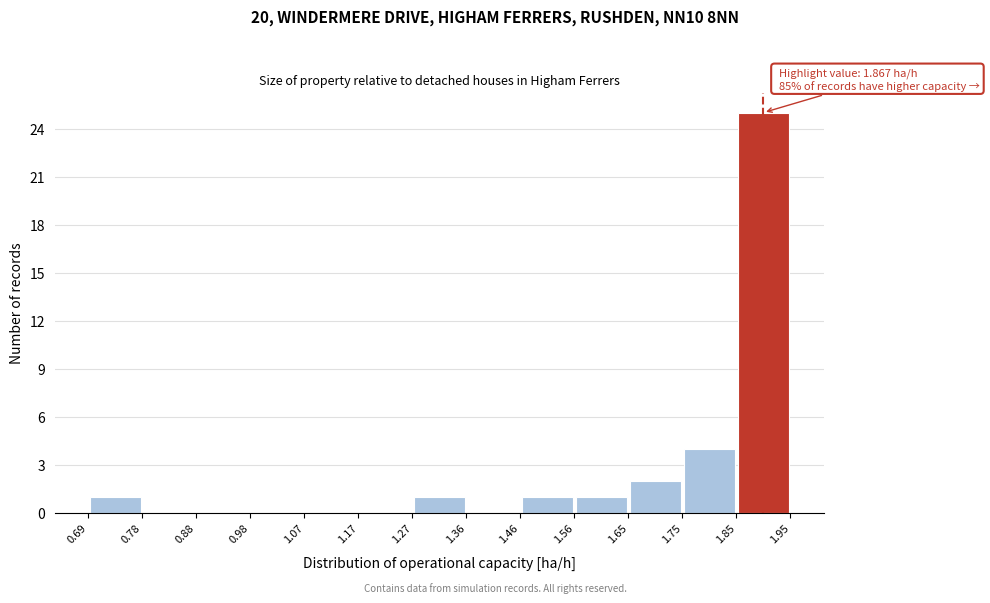

Which range on the x-axis has the tallest bar?

1.85 to 1.95